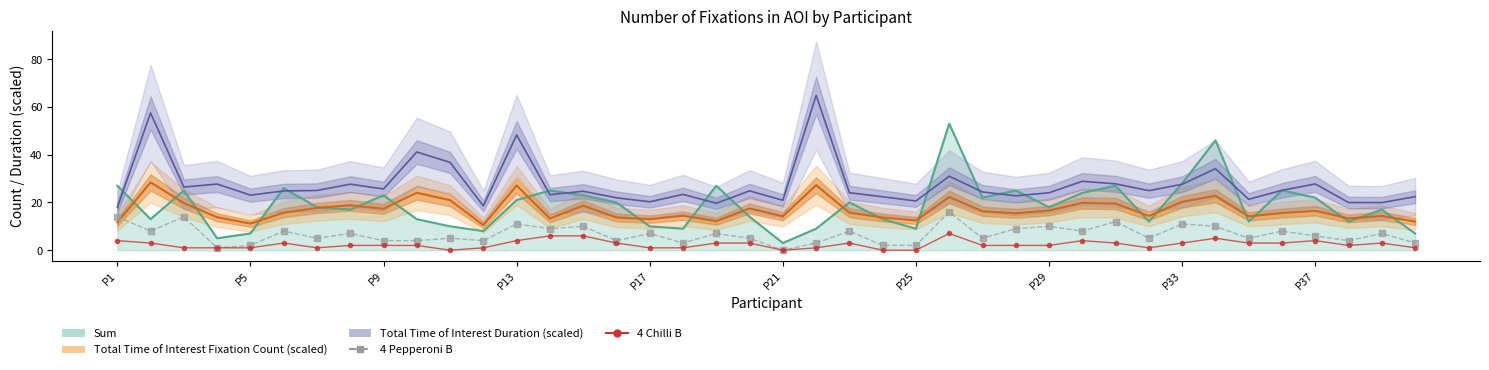

The value of 4 Pepperoni B at P25 is 2. True or false?

True